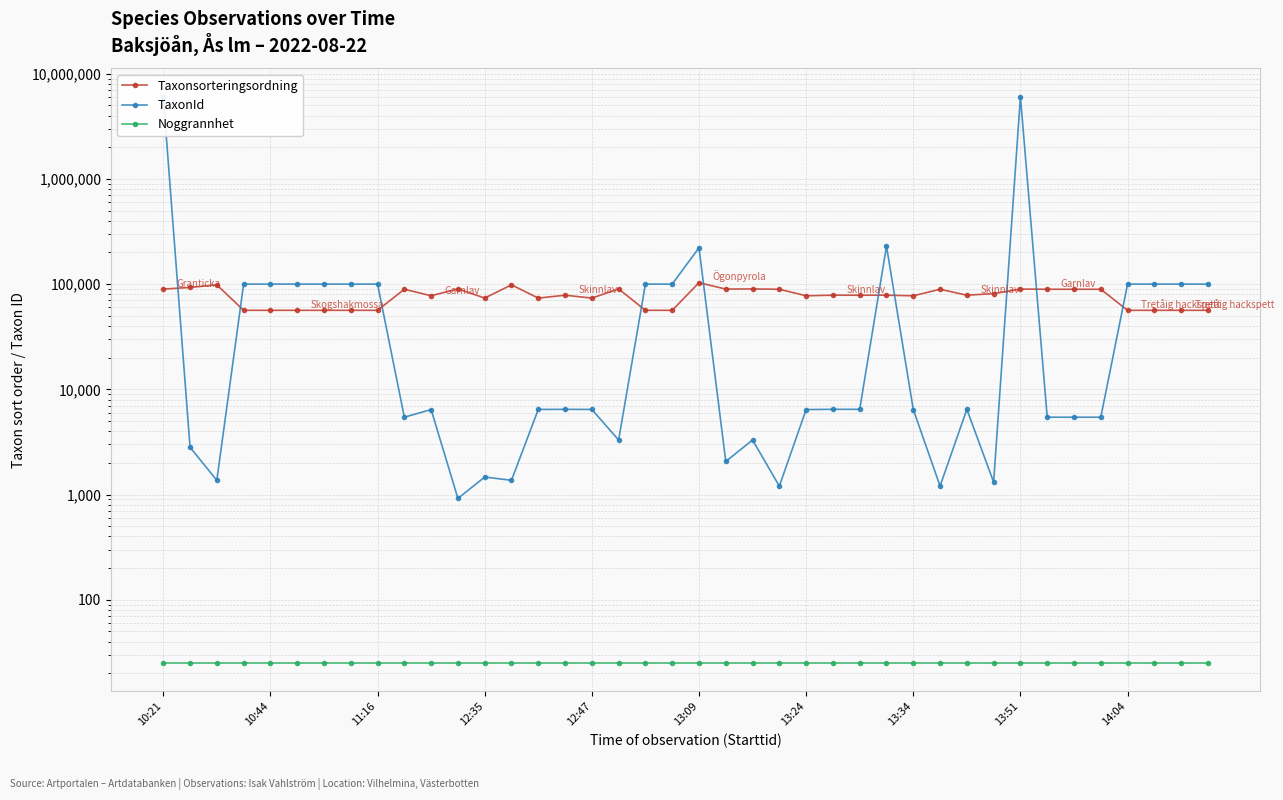

List the series in order of their overall mean, lowest first.

Noggrannhet, Taxonsorteringsordning, TaxonId